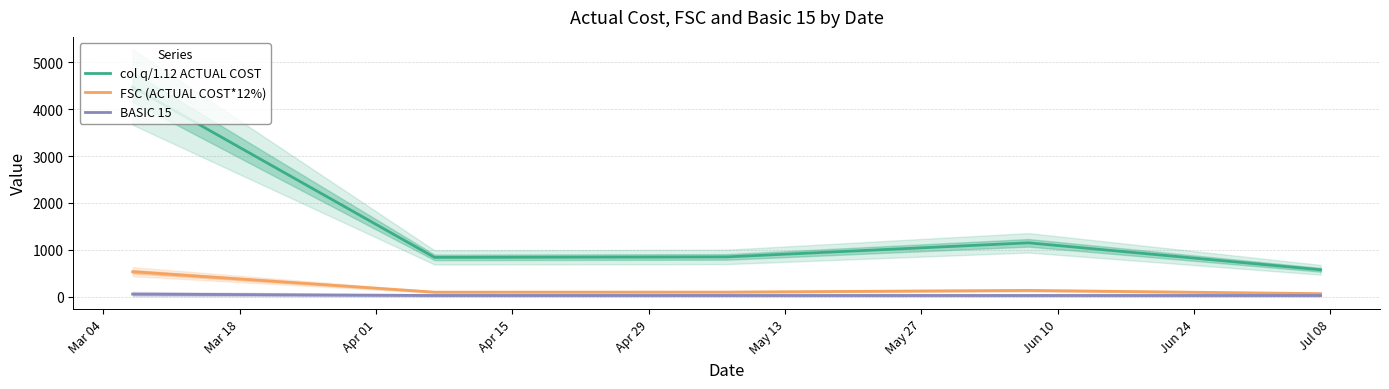

True or false: col q/1.12 ACTUAL COST and BASIC 15 intersect in this chart.

False